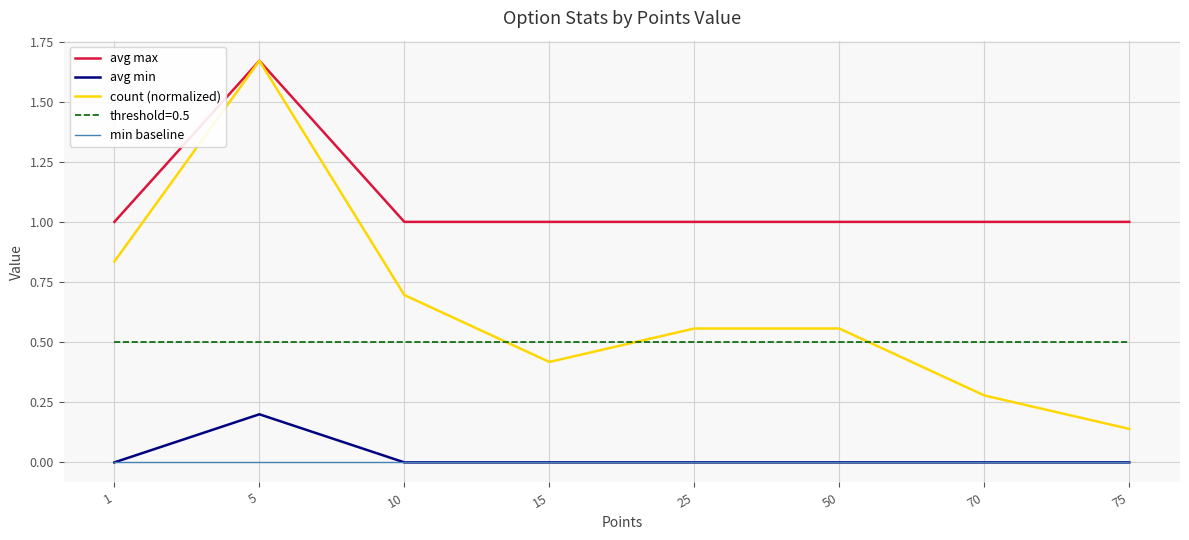

Between 1 and 25, which series saw the biggest shift?

count (normalized)